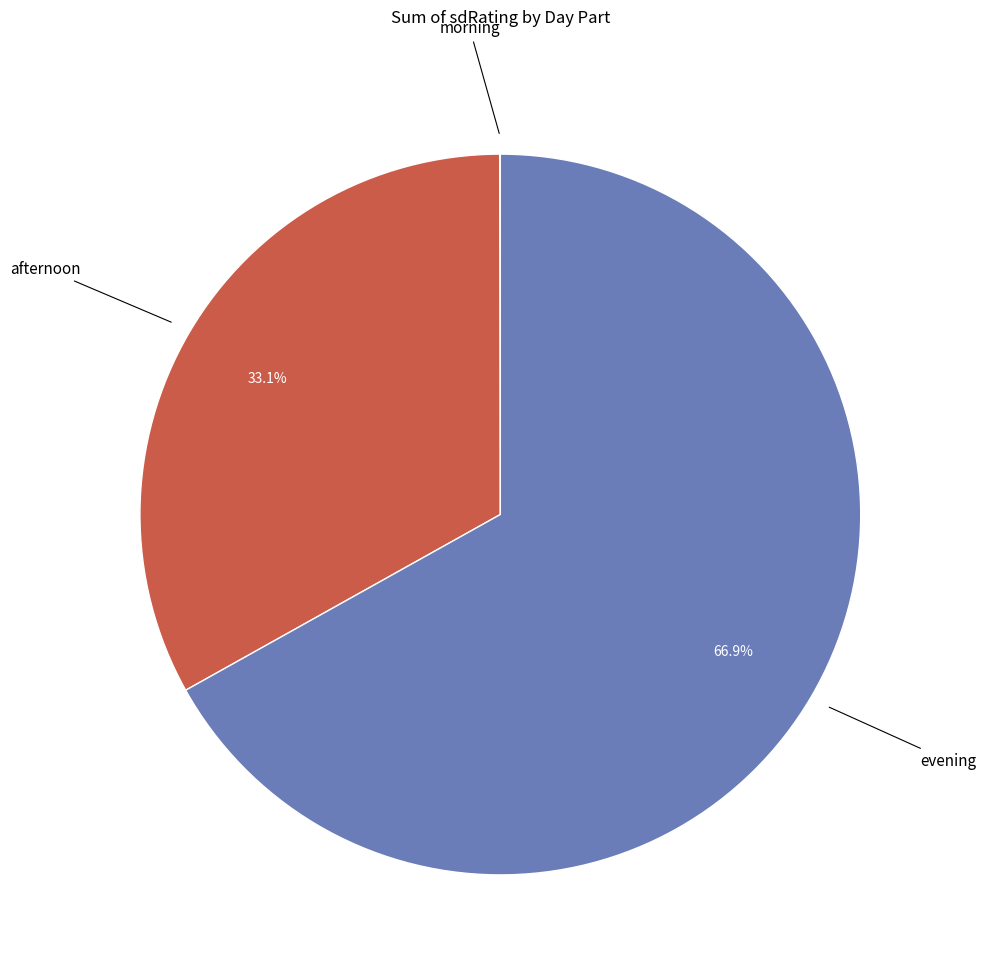

Is there a majority slice in this chart?

Yes